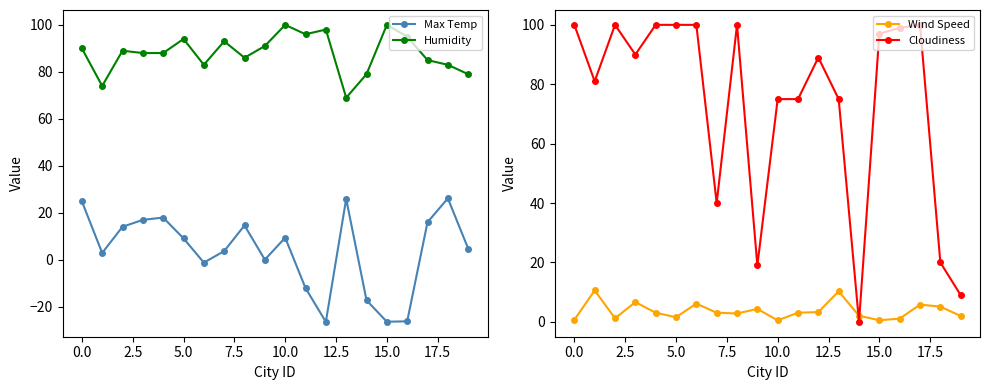

Where is Wind Speed nearest to the value 5?

18